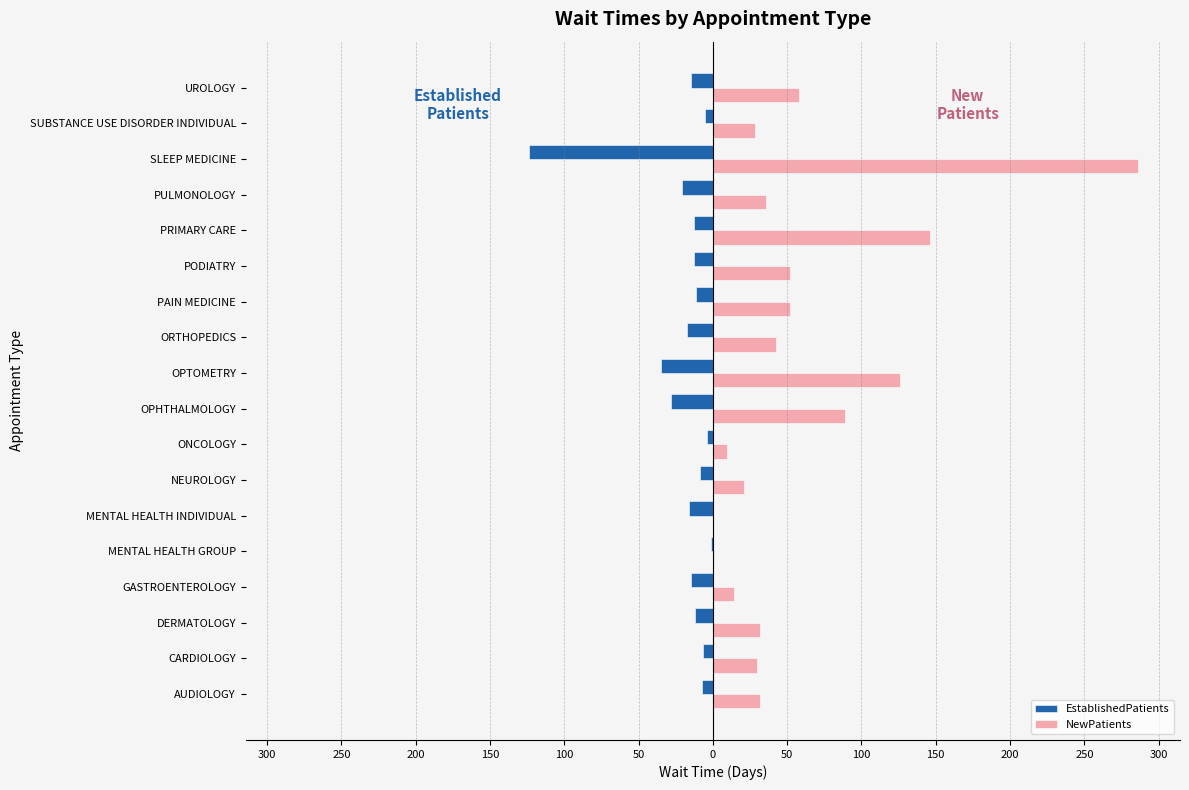

What are all the series names shown in the legend?

EstablishedPatients, NewPatients